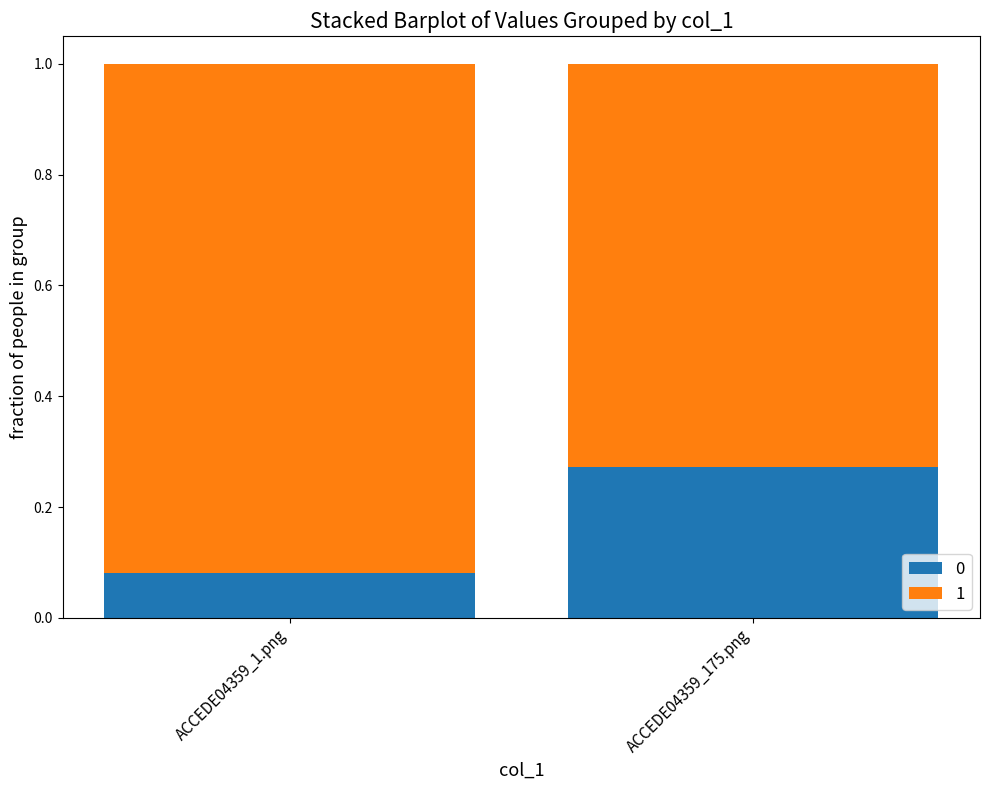

What is the sum of all 0 values?

0.4